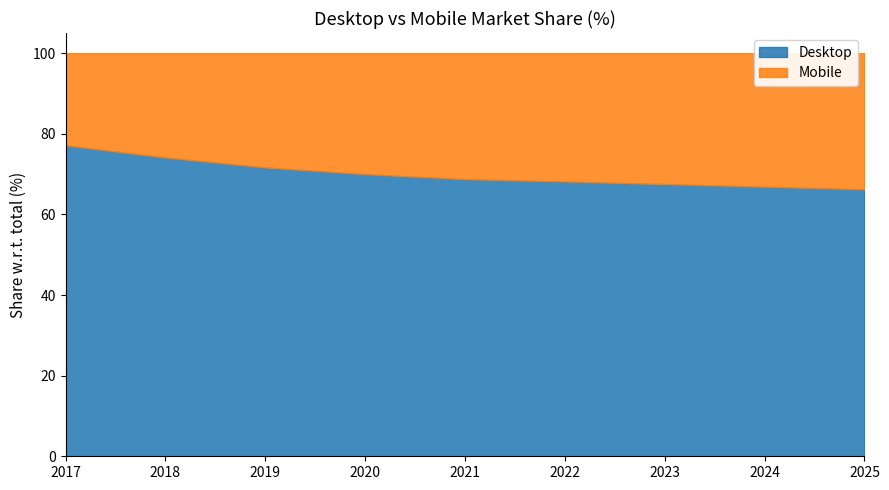

True or false: Mobile and Desktop intersect in this chart.

False